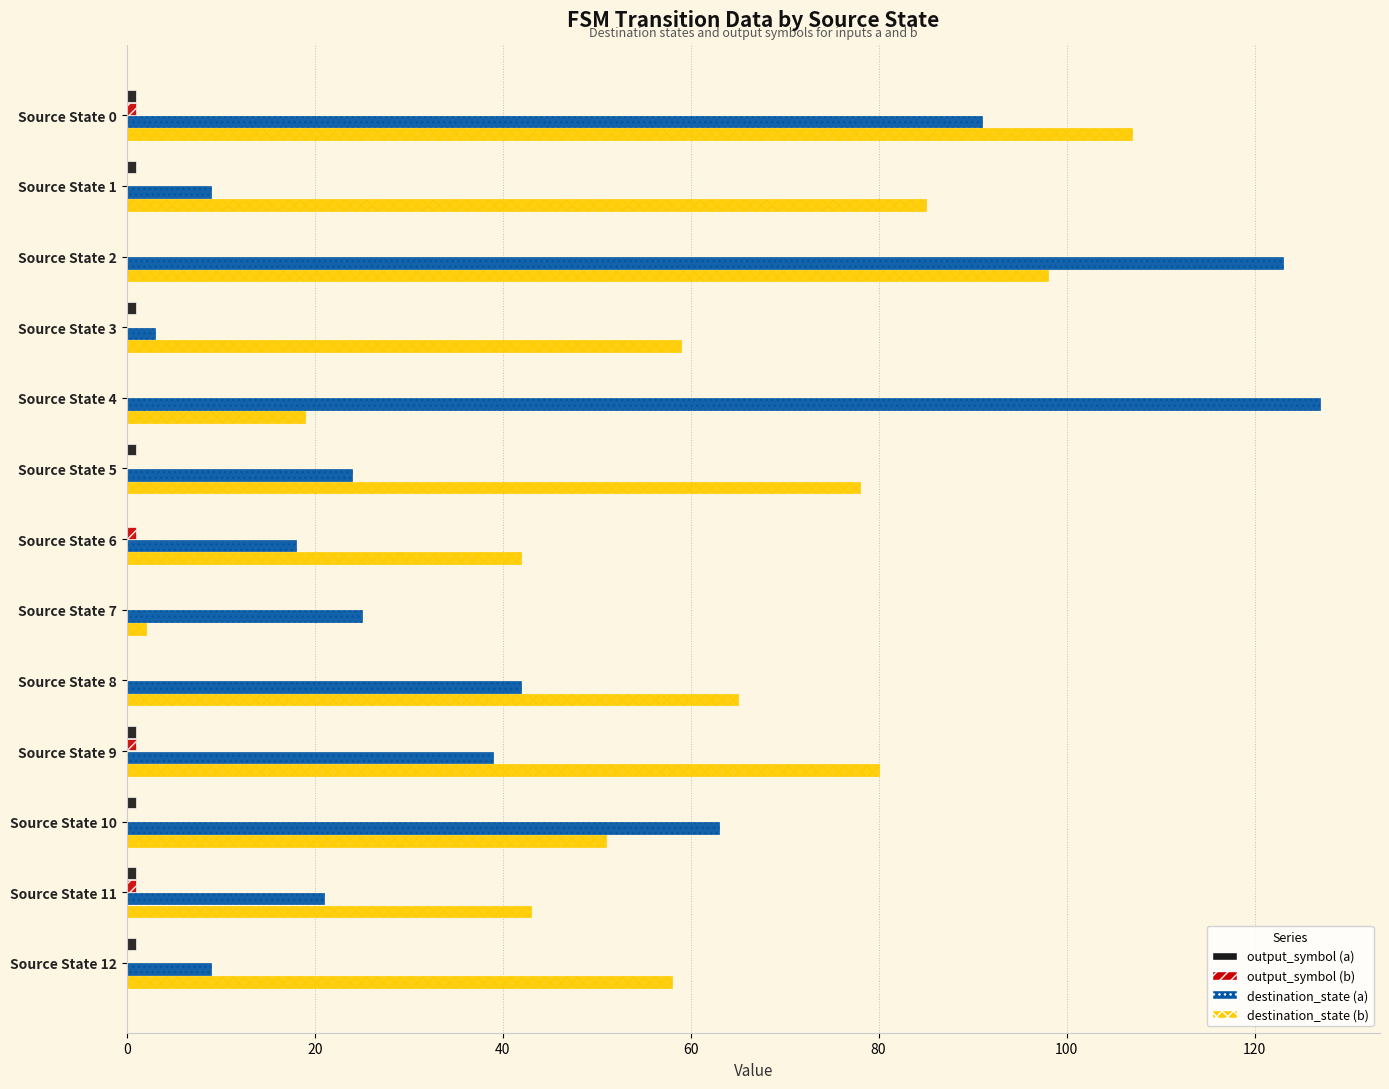

What is the maximum value shown in the chart?

127